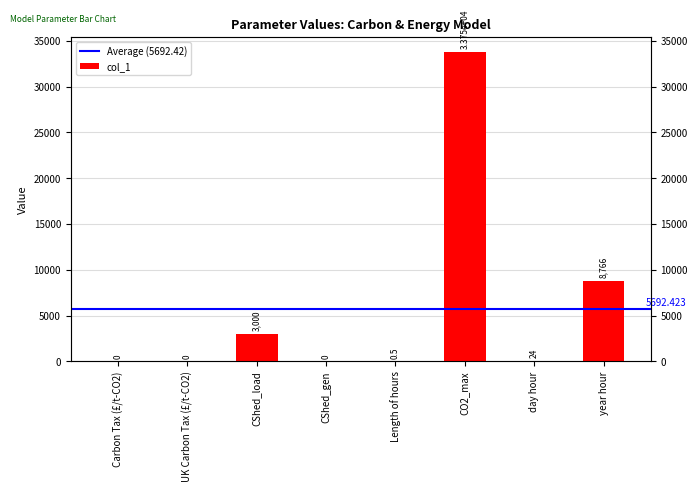

Rank the categories by value from highest to lowest.

CO2_max, year hour, CShed_load, day hour, Length of hours, Carbon Tax (£/t-CO2), UK Carbon Tax (£/t-CO2), CShed_gen